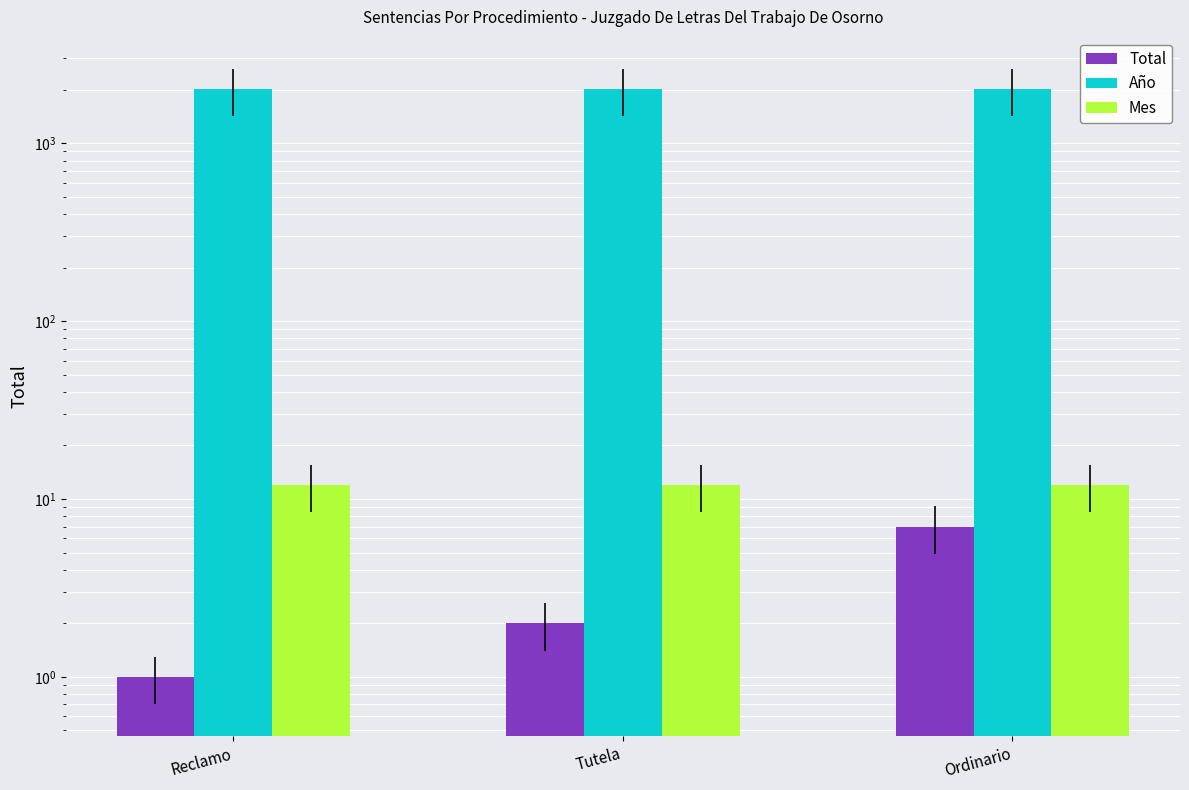

Which series changed the most between Reclamo and Ordinario?

Total